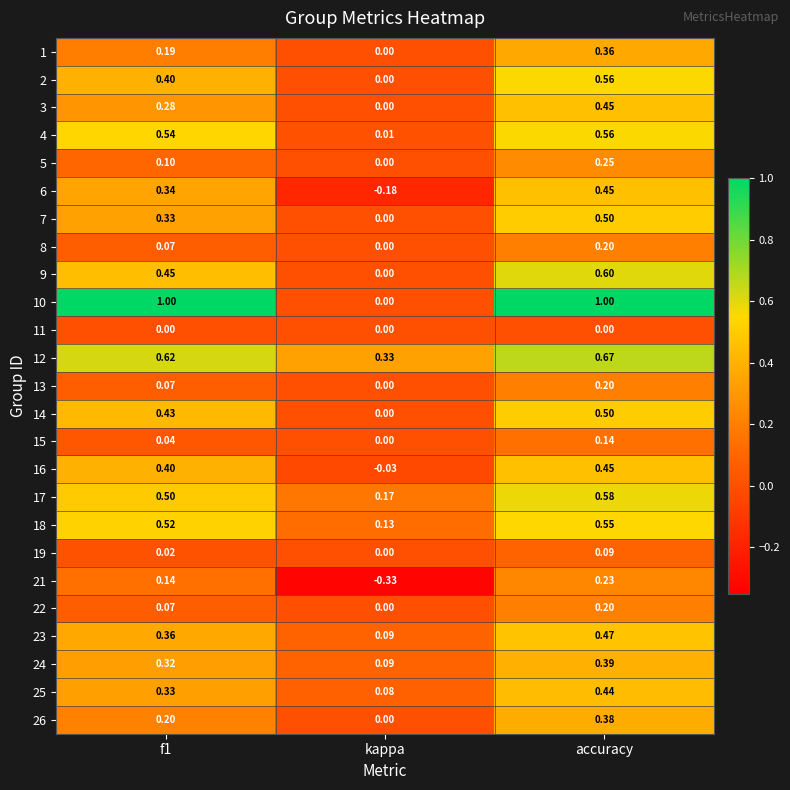

At which label does 19 reach its minimum?

kappa